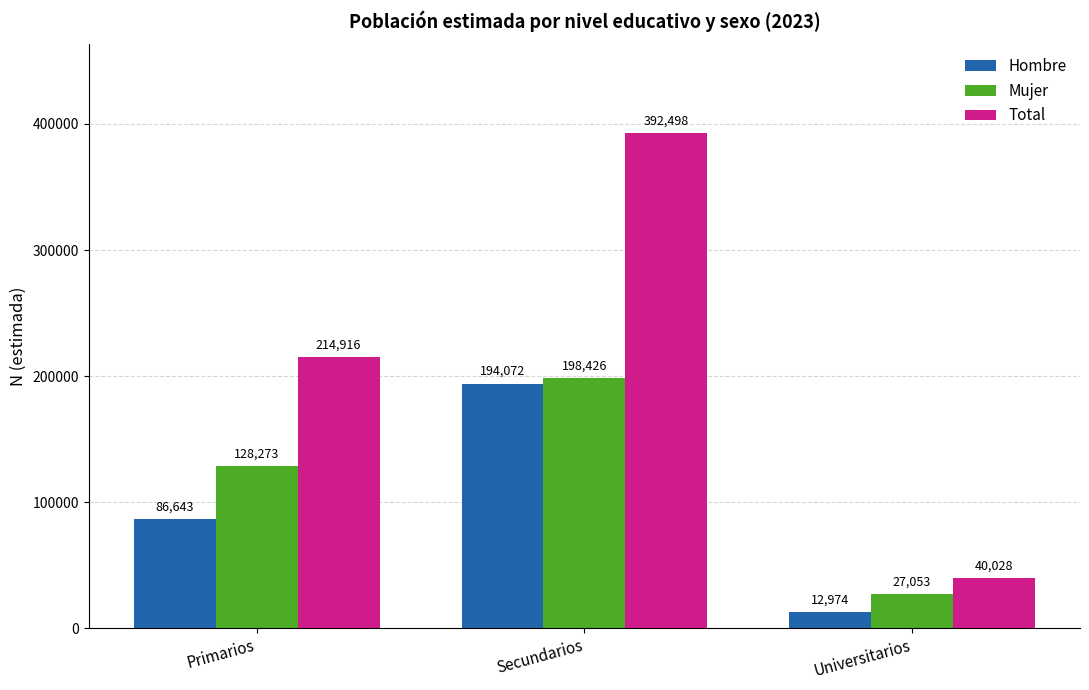

Where is Hombre nearest to the value 103523?

Primarios